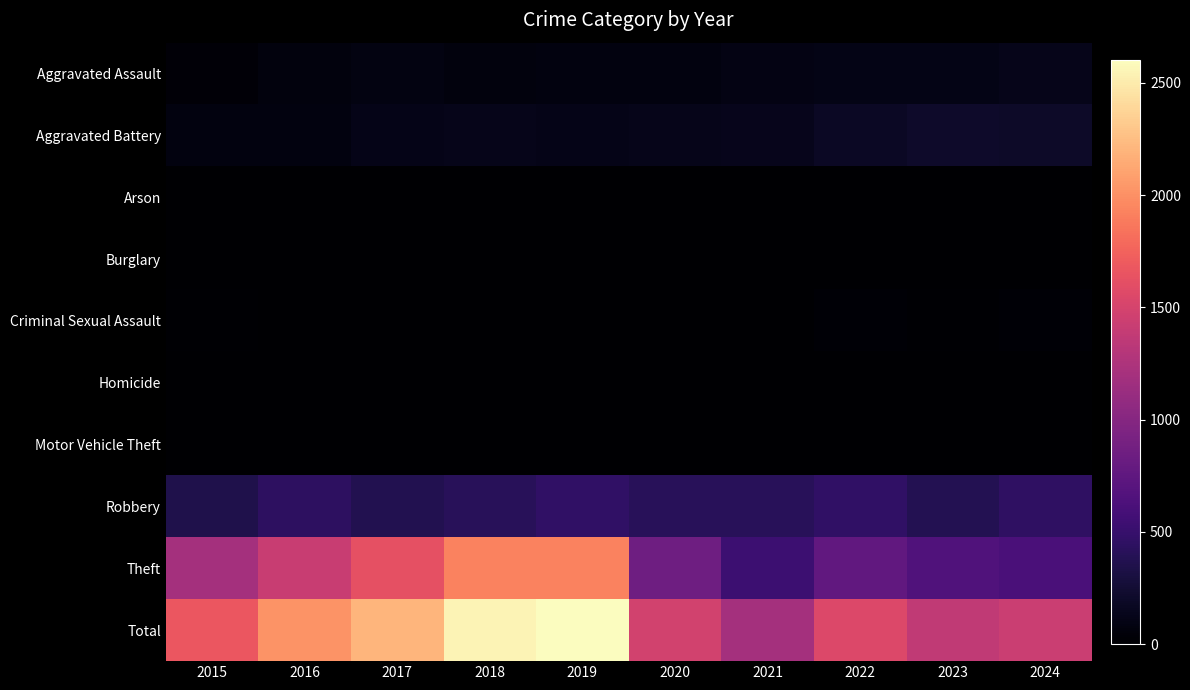

Rank the series at 2016 from highest to lowest value.

Total, Theft, Robbery, Aggravated Battery, Aggravated Assault, Criminal Sexual Assault, Motor Vehicle Theft, Homicide, Arson, Burglary